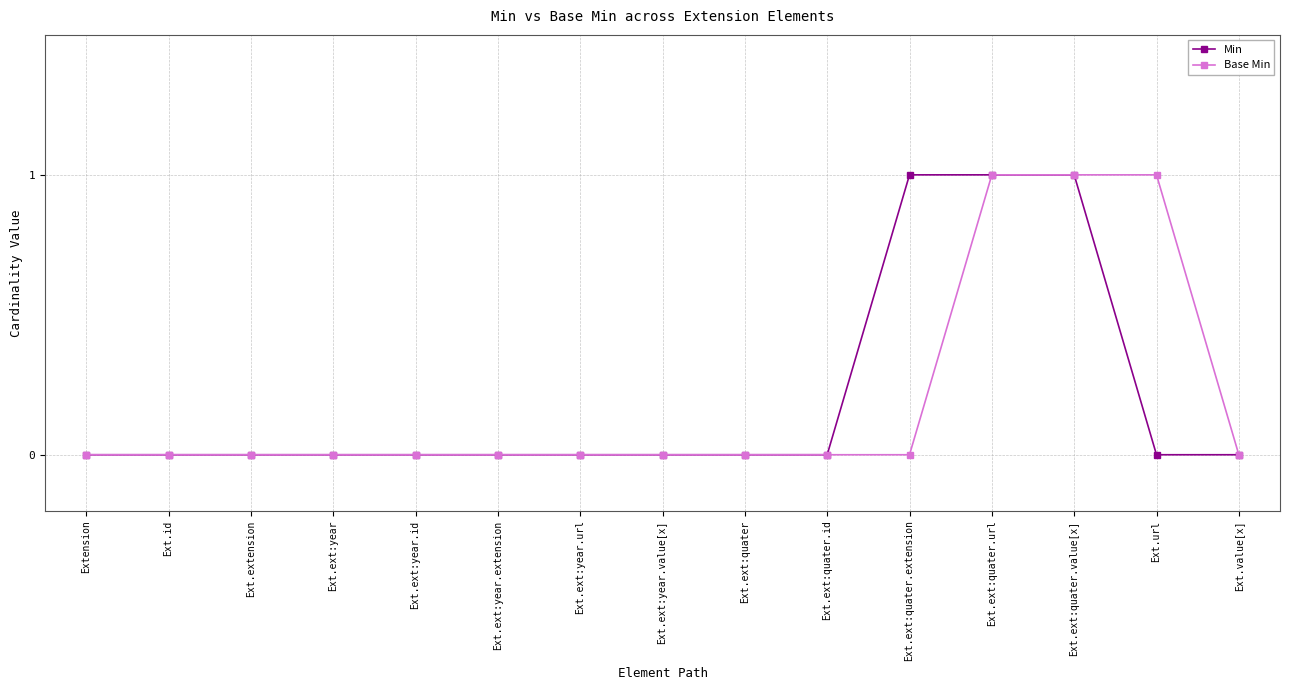

Is the value of Base Min at Ext.value[x] greater than the value of Min at Ext.ext:quater.url?

No